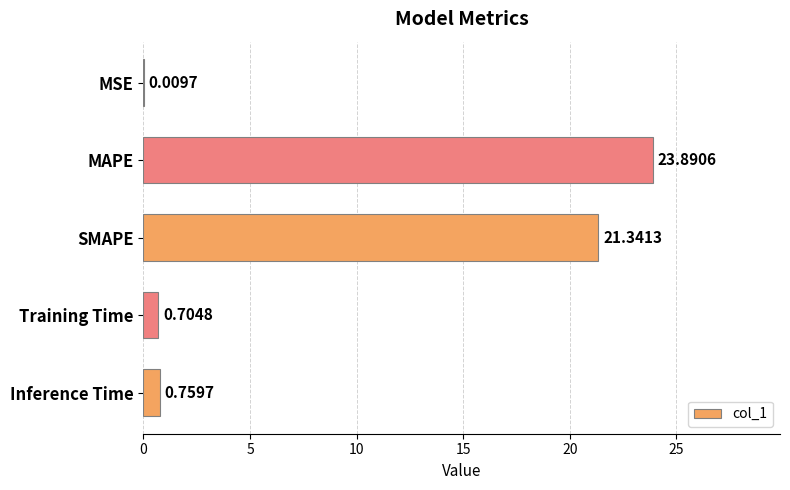

What is the sum of all values?

46.7